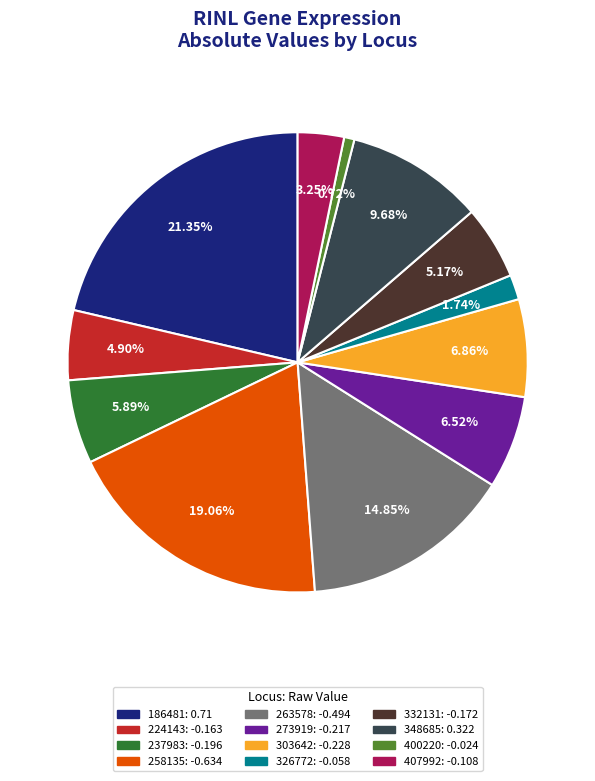

Is 258135 the majority of the pie?

No